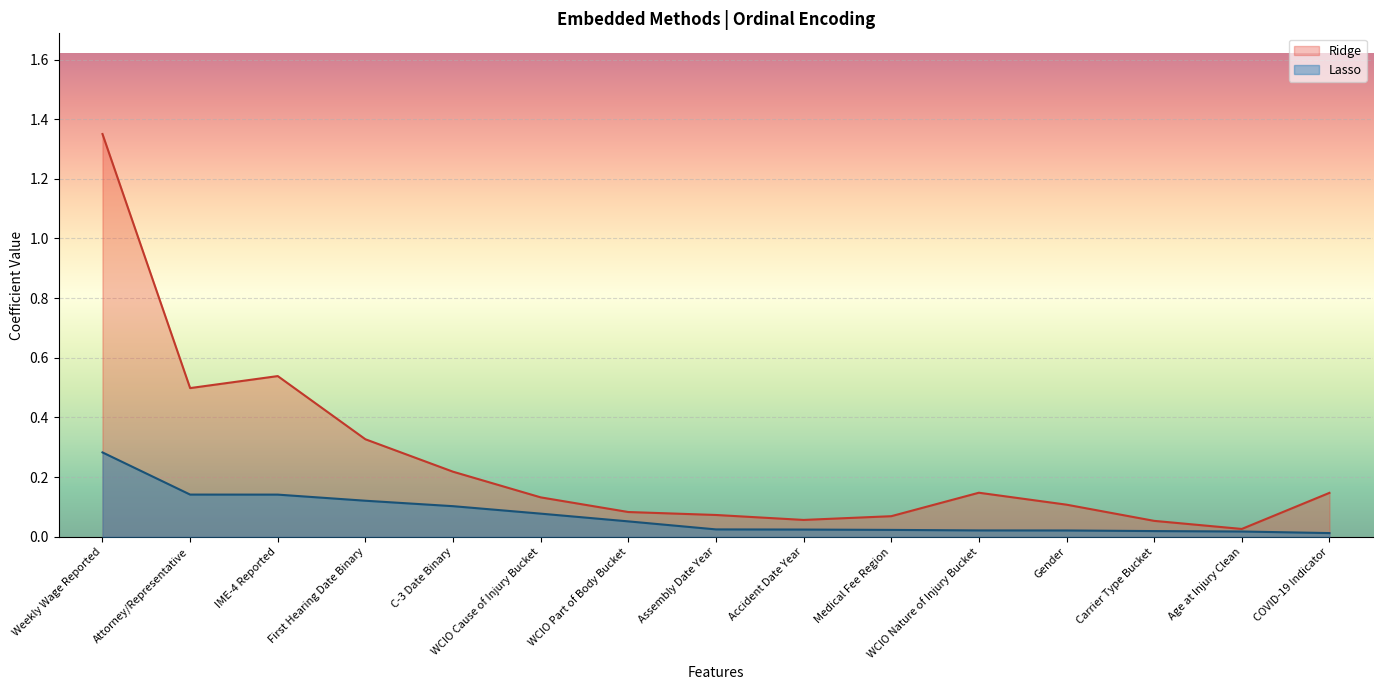

The value of Lasso at COVID-19 Indicator is 0.0. True or false?

True